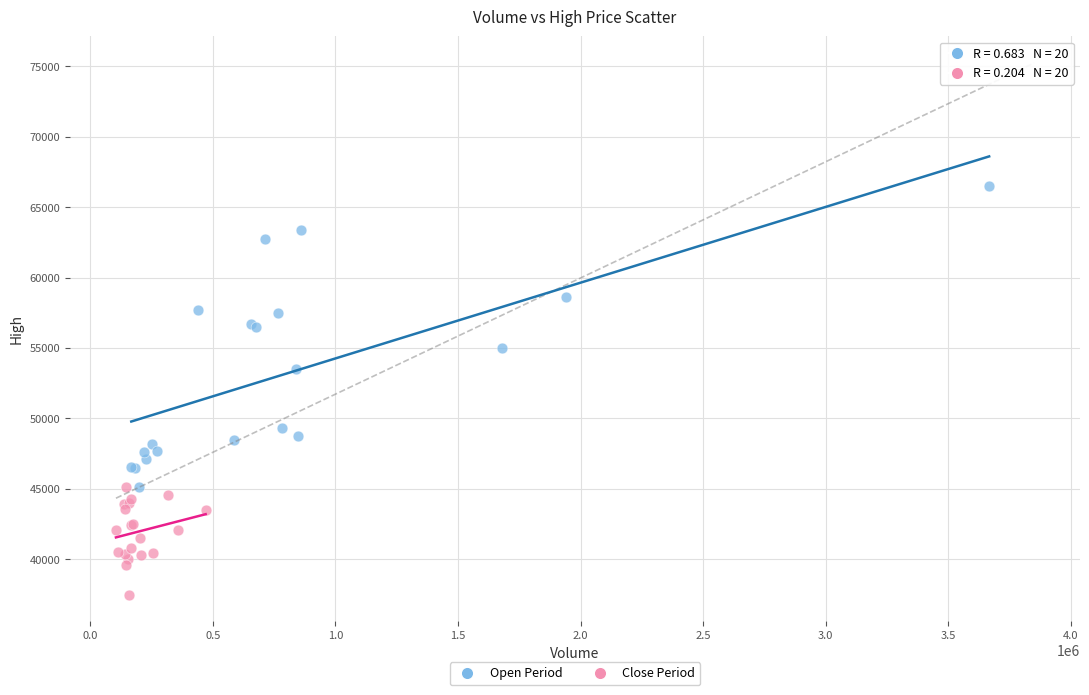

Which series has the largest Y range (max minus min)?

Open Period